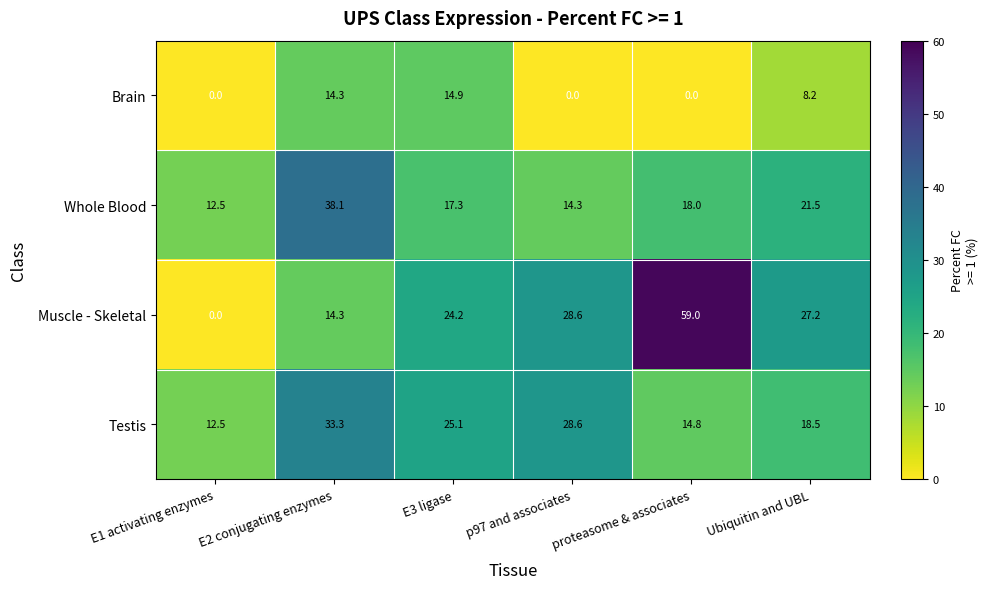

What is the difference between the second highest and second lowest values in the Muscle - Skeletal series?

14.3